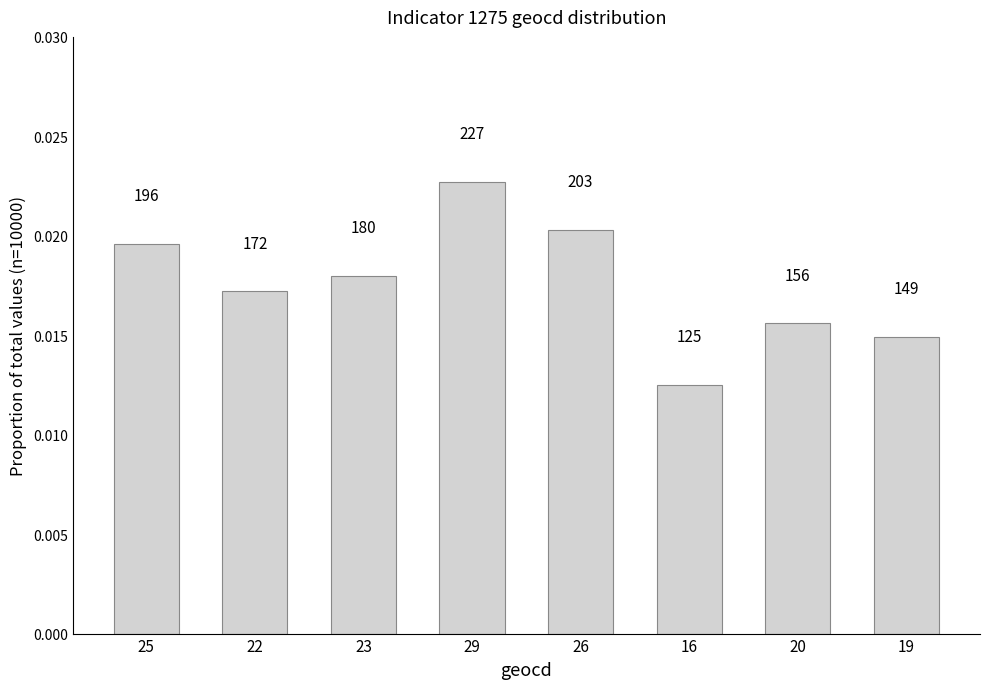

What is the label of the 5th bar from the left?

26